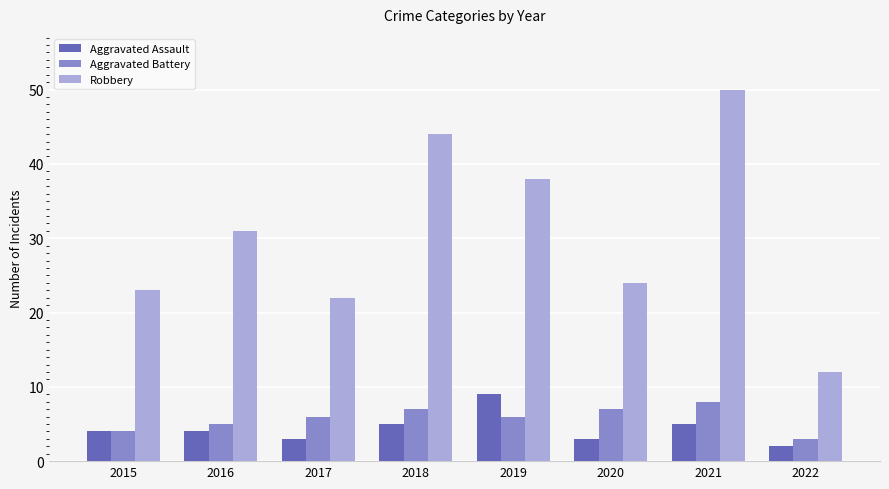

What are all the series names shown in the legend?

Aggravated Assault, Aggravated Battery, Robbery